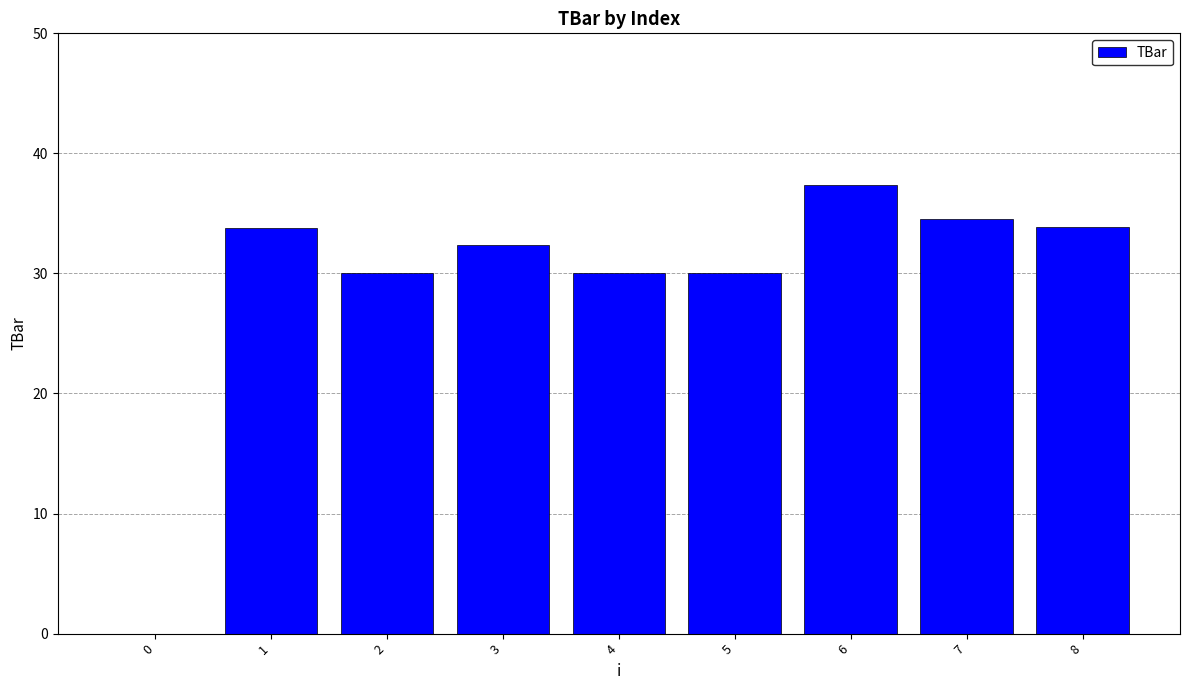

Between 5 and 3, which is larger?

3